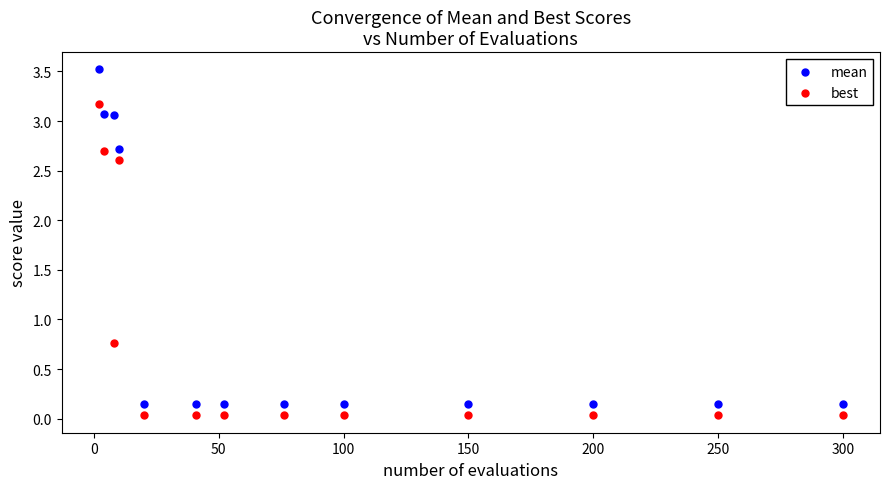

Which series reaches the maximum Y coordinate?

mean